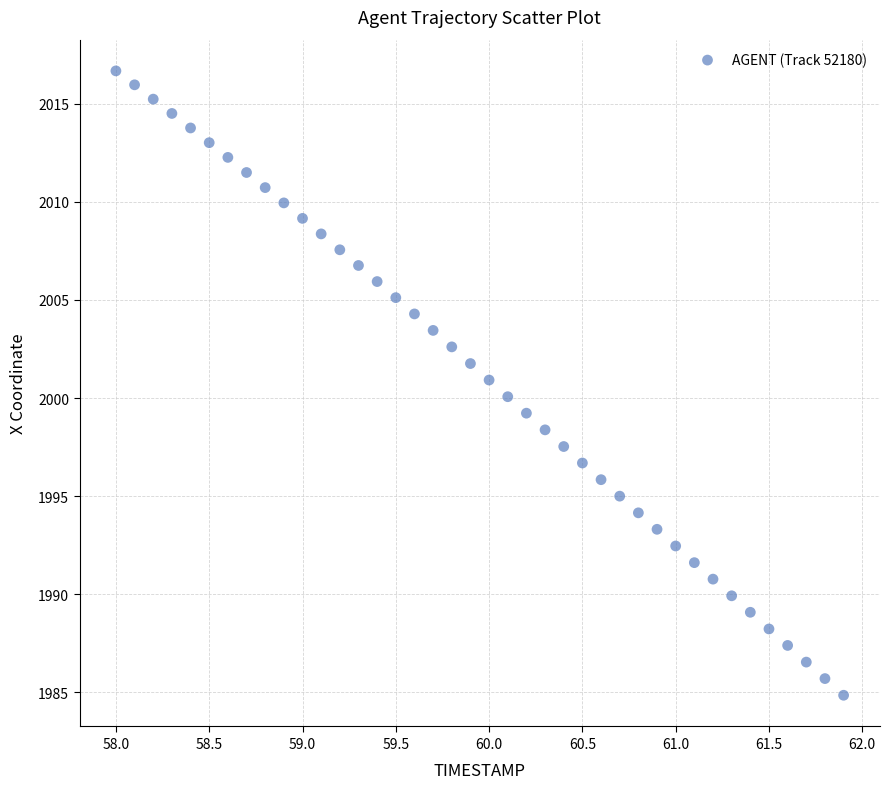

What is the range of Y values (max minus min)?

31.8